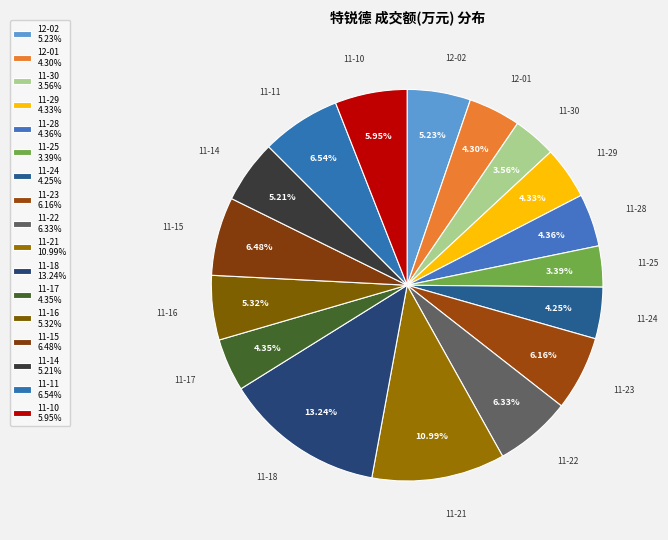

Is the sum of 11-11 and 11-18 greater than half?

No